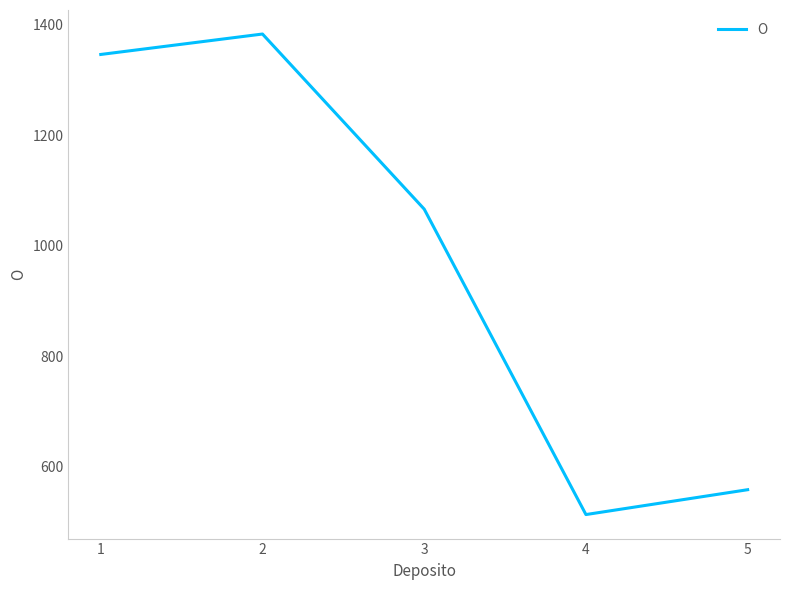

What is the average value?

973